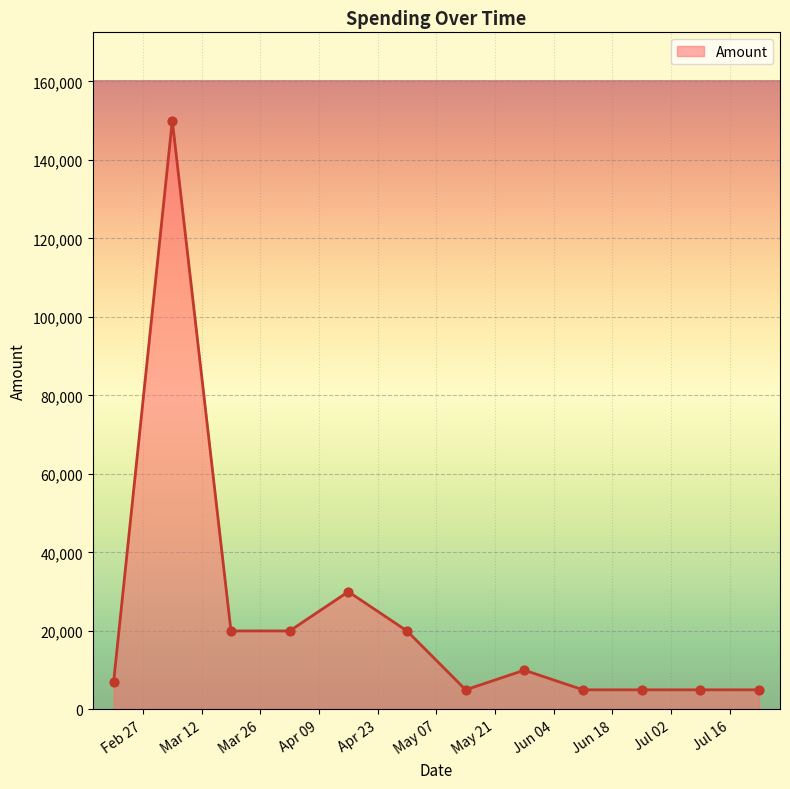

What is the maximum value shown in the chart?

150000